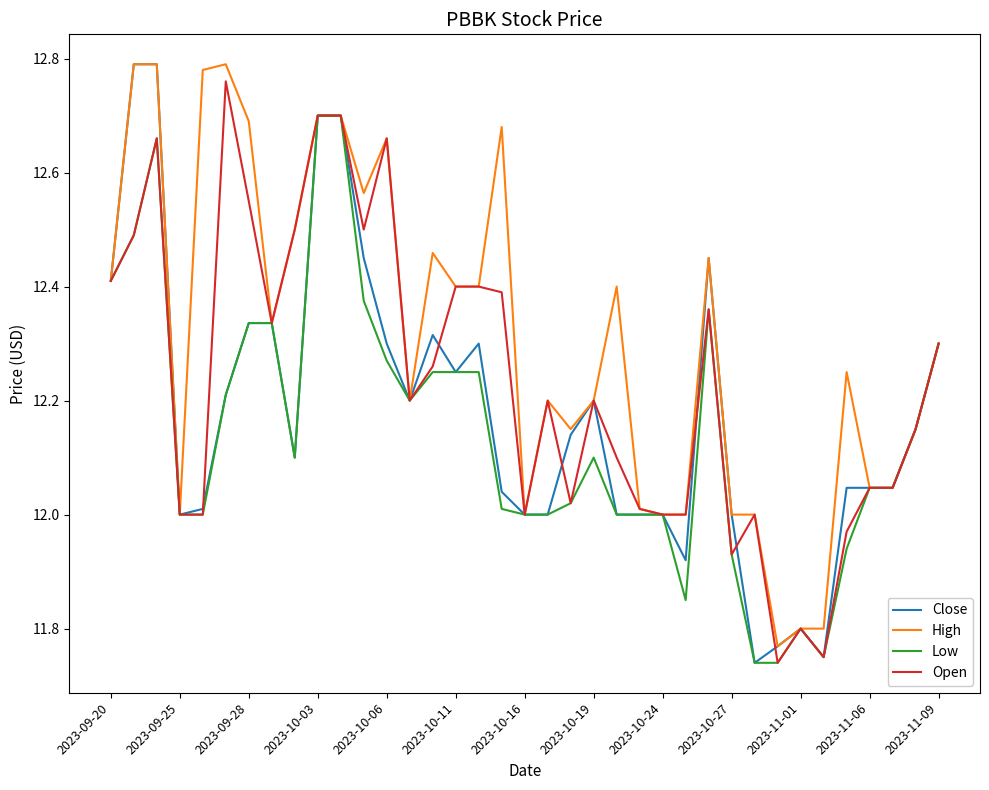

What are all the series names shown in the legend?

Close, High, Low, Open